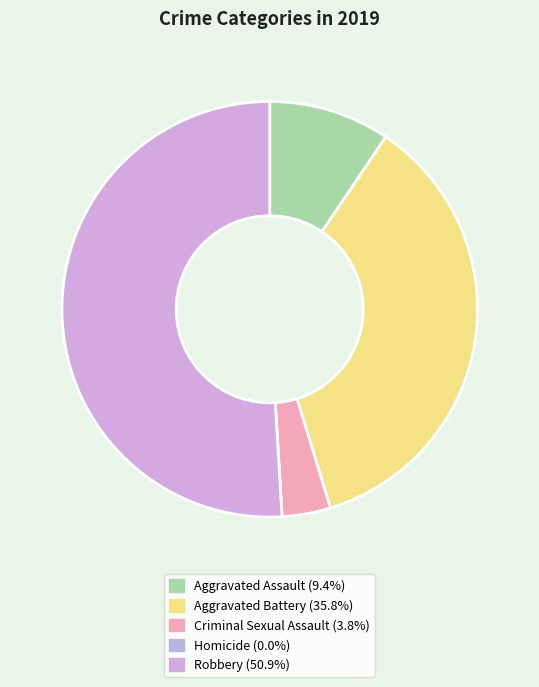

Between Homicide and Aggravated Battery, which is larger?

Aggravated Battery